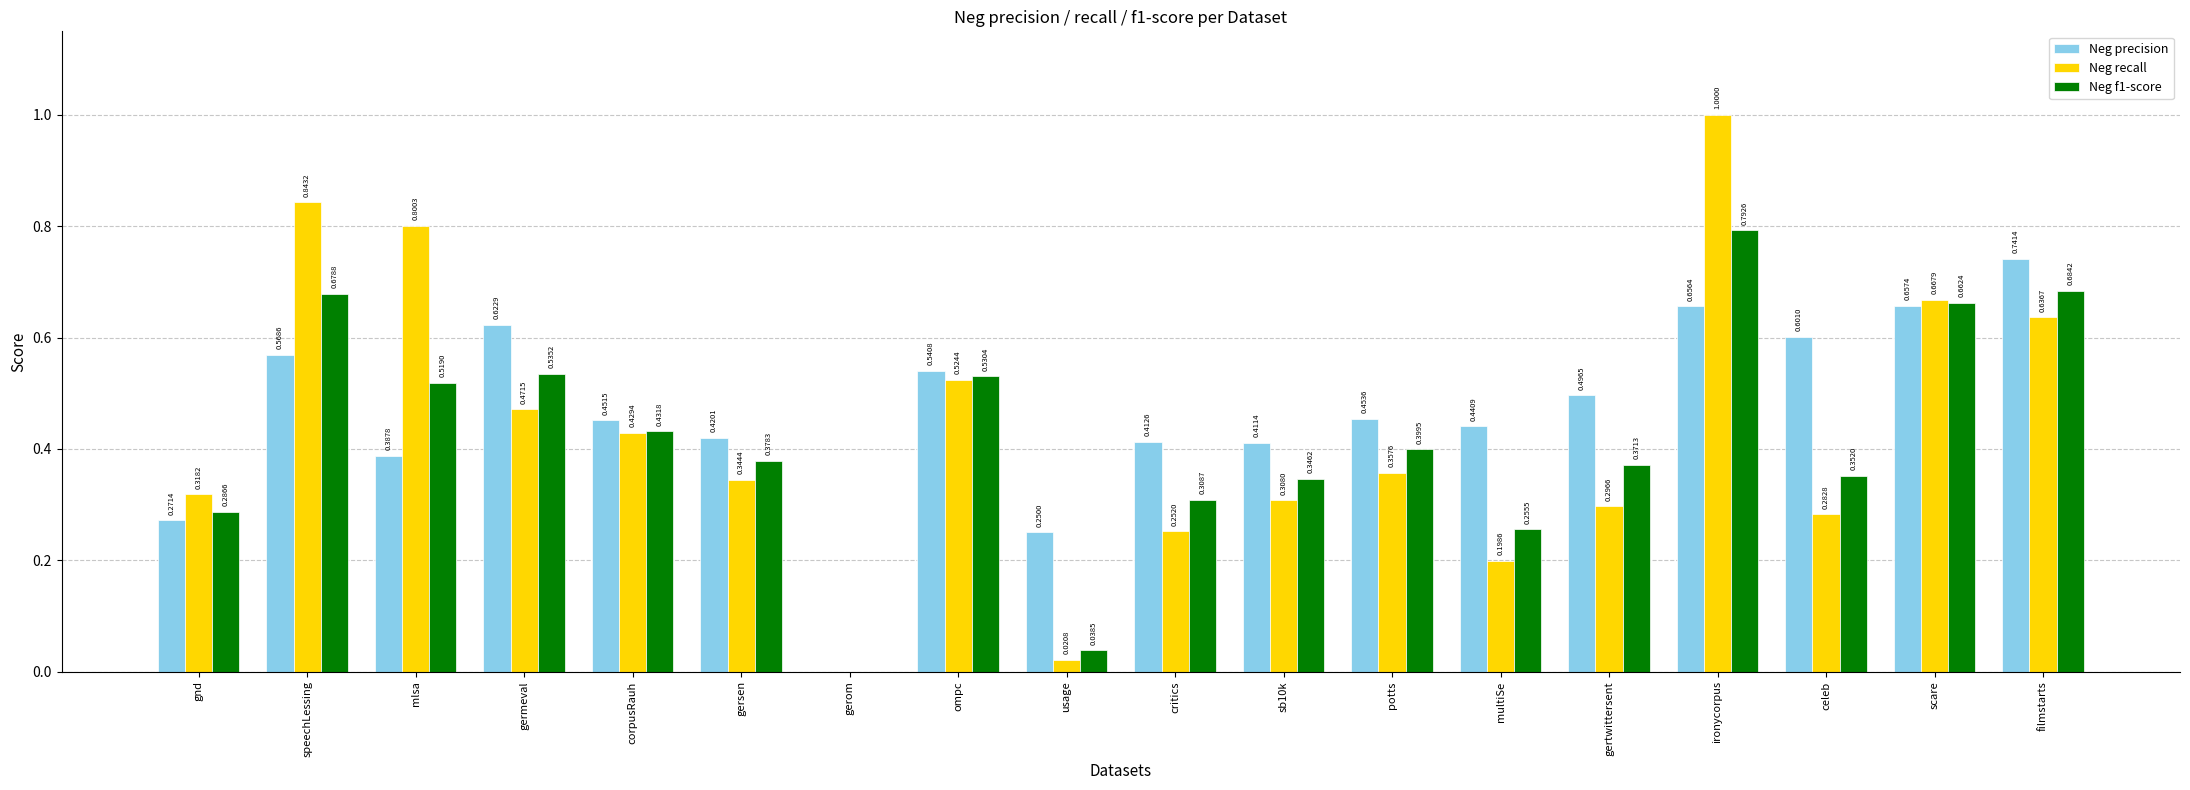

What is the total value across all series at germeval?

1.6